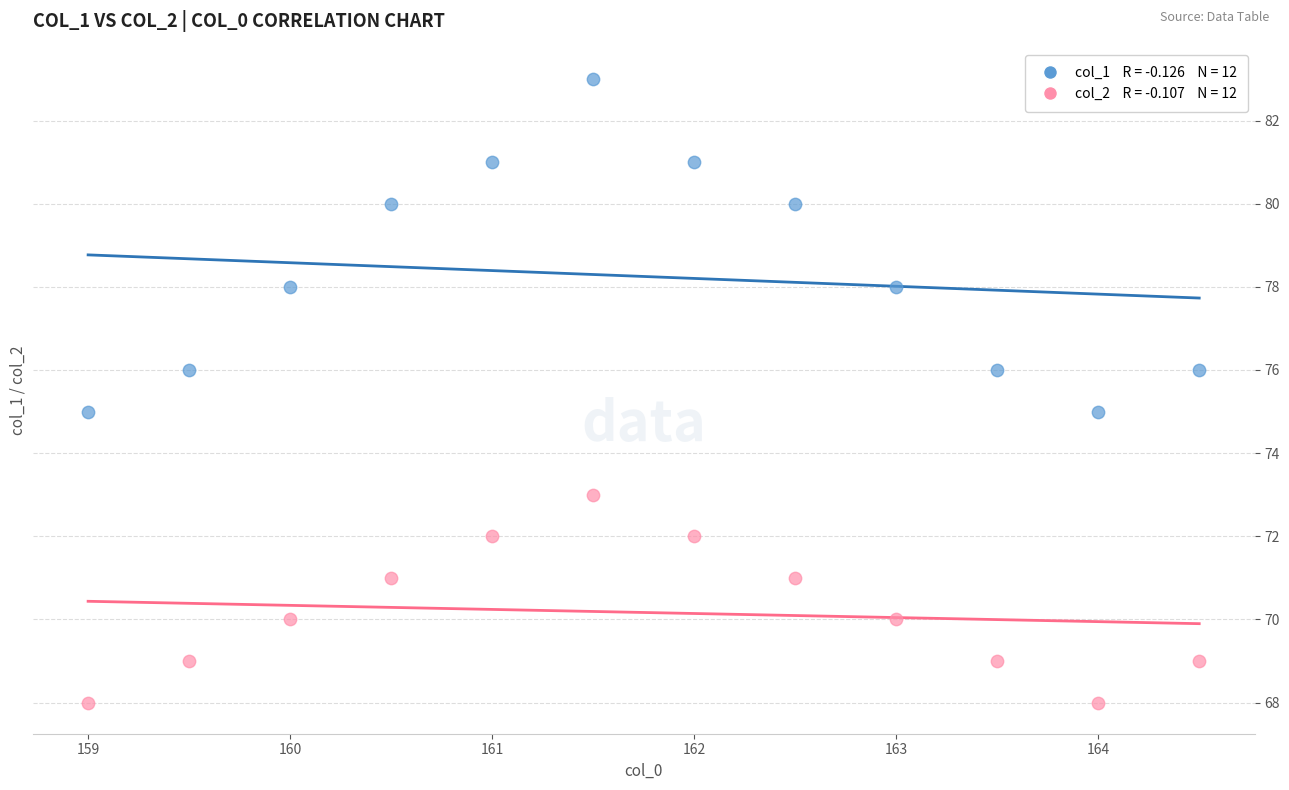

Across all data points, what is the range of Y values (max minus min)?

15